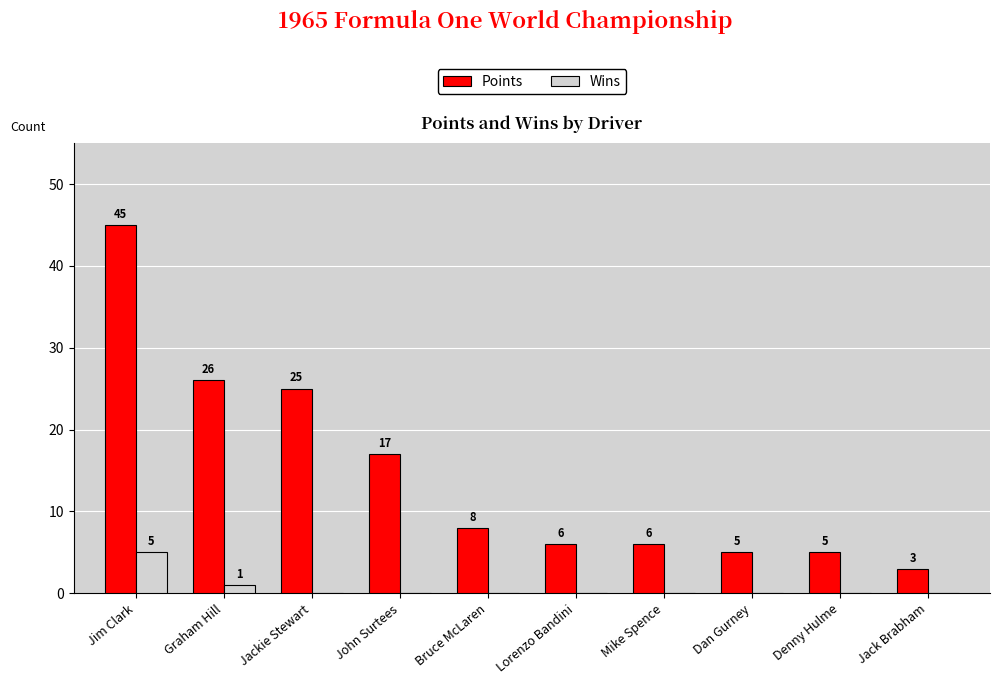

True or false: Wins has a value of 2 at Jackie Stewart.

False